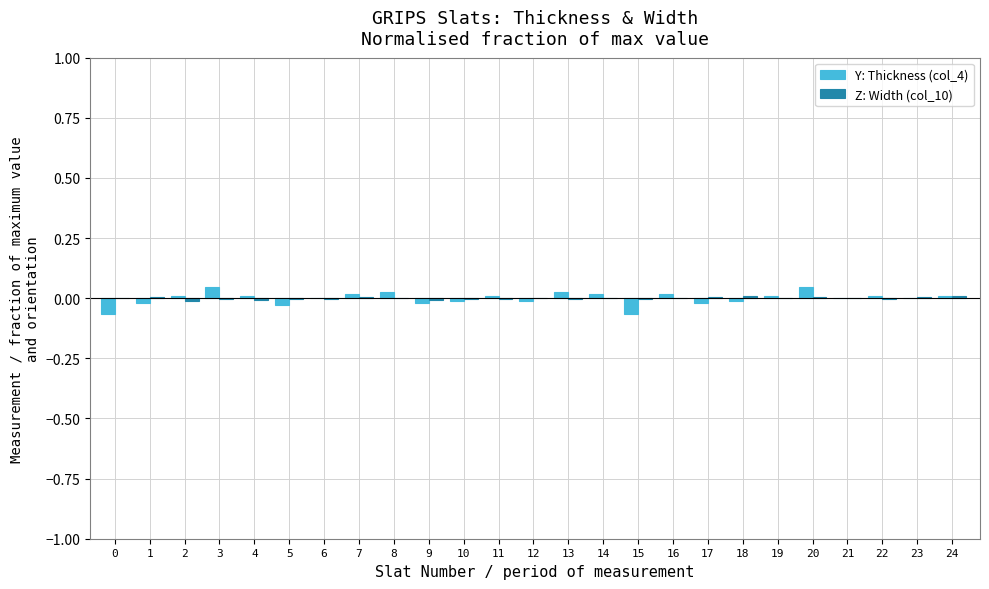

How many groups of bars are there?

25